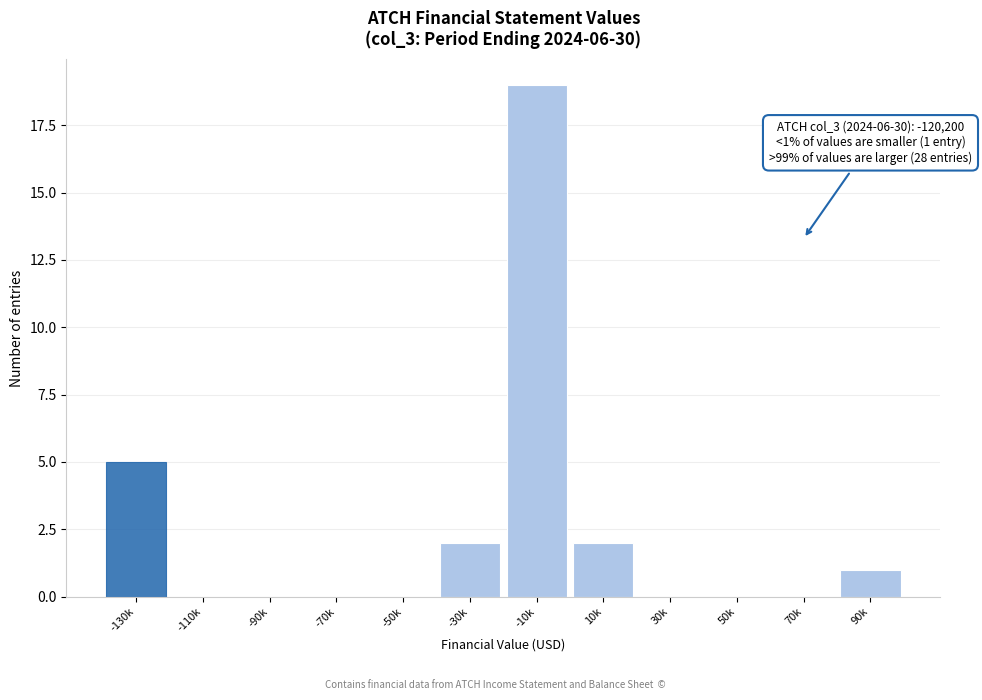

Reading right to left, what are all the values shown in this chart?

90k=1	70k=0	50k=0	30k=0	10k=2	-10k=19	-30k=2	-50k=0	-70k=0	-90k=0	-110k=0	-130k=5